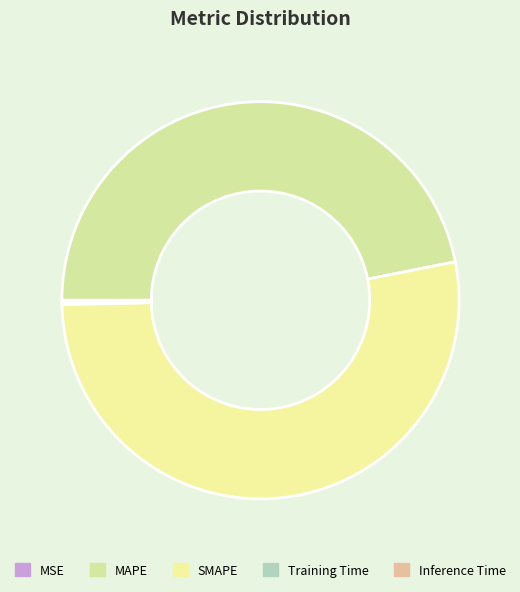

Rank the categories by value from lowest to highest.

MSE, Training Time, Inference Time, MAPE, SMAPE